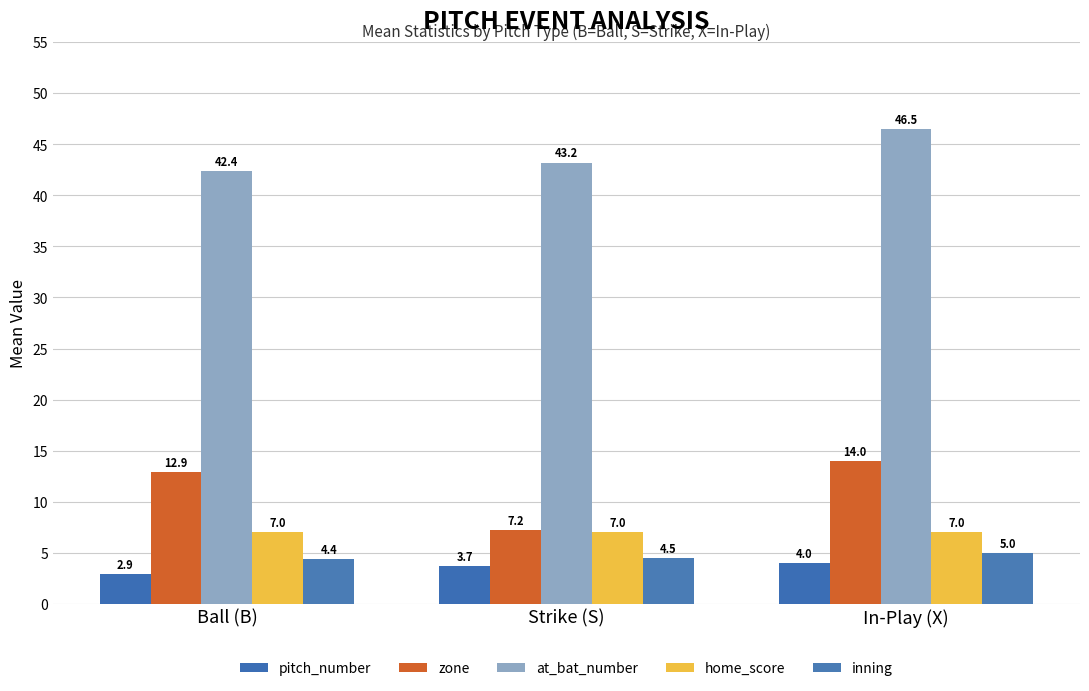

List the labels in order of home_score value, smallest first.

Ball (B), Strike (S), In-Play (X)